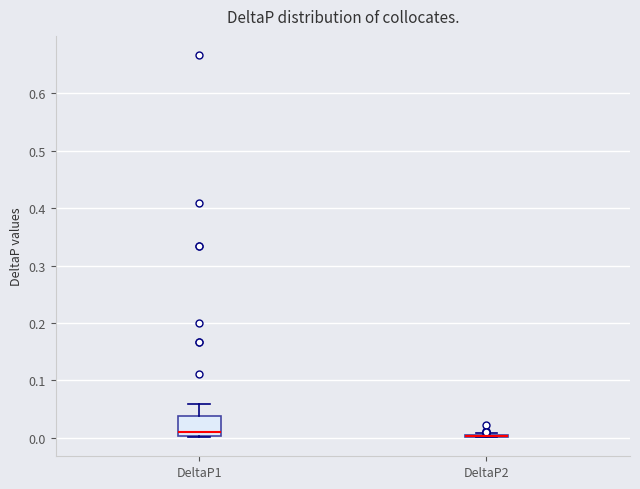

Which box is the tallest, from its lower edge to its upper edge?

DeltaP1